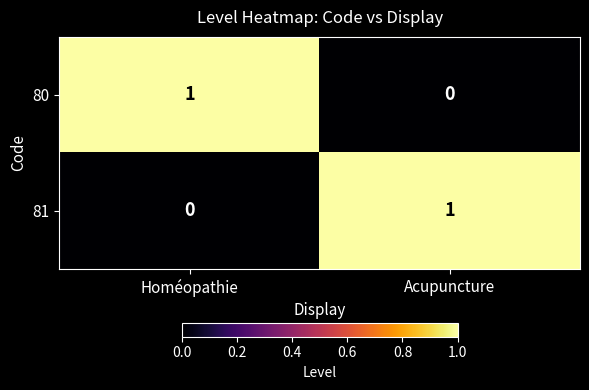

Which category has the lowest value in the 81 series?

Homéopathie